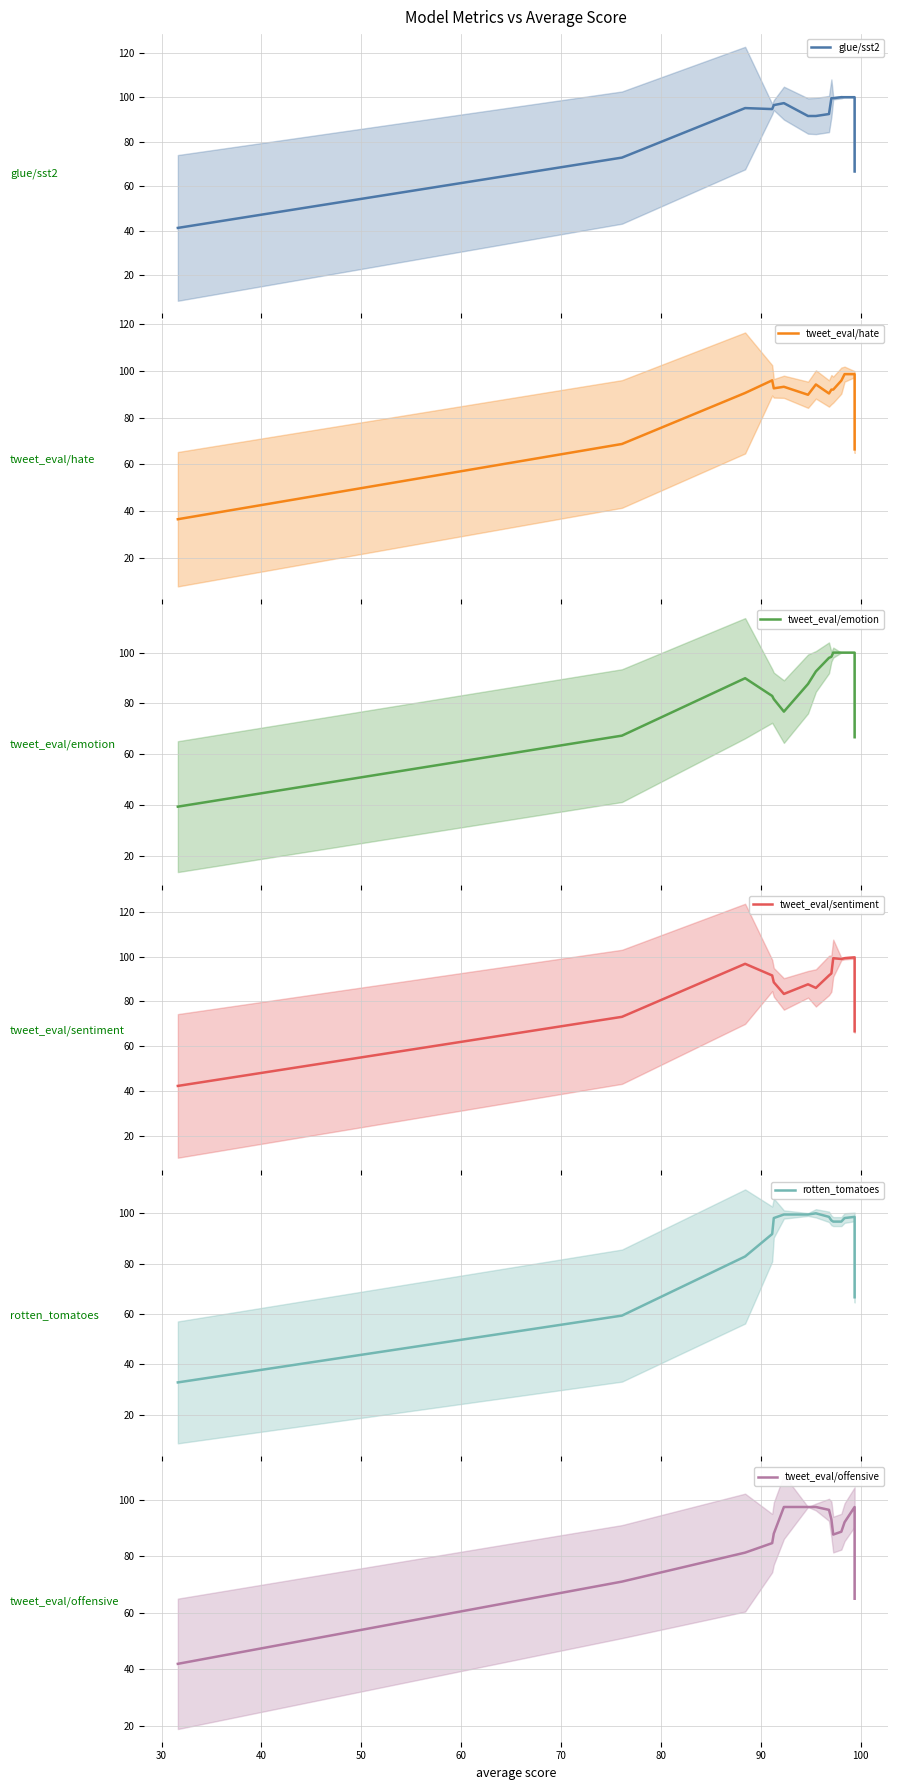

How many times do tweet_eval/offensive and tweet_eval/hate cross each other?

3